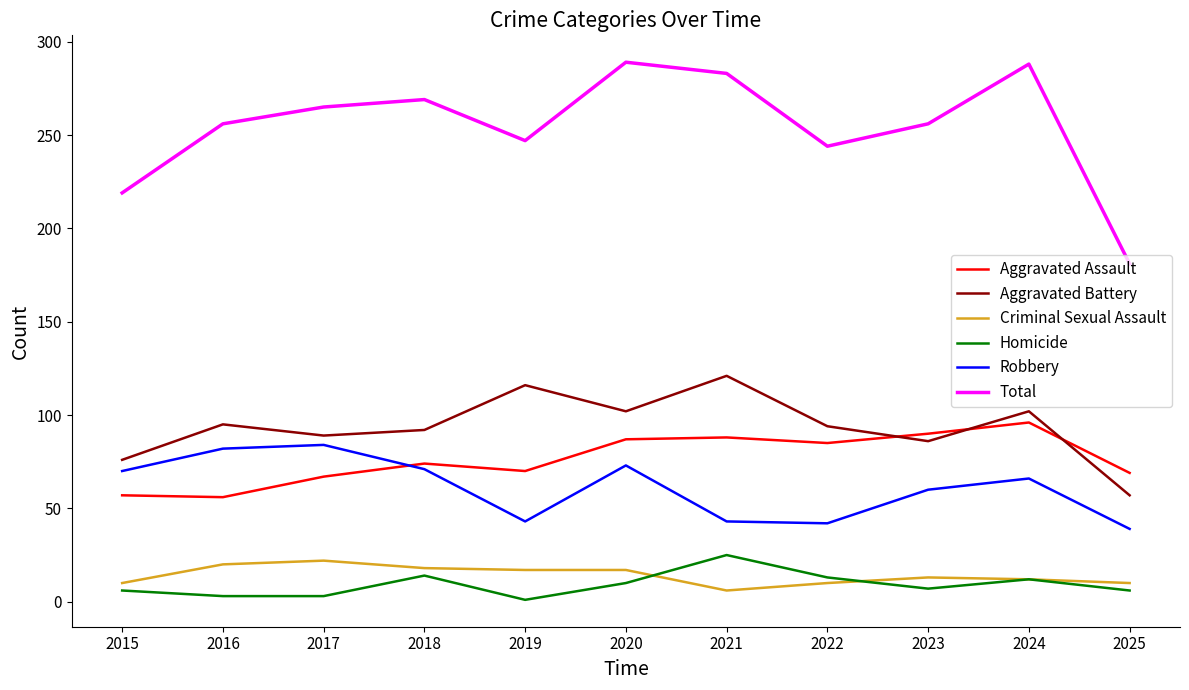

What is the minimum value for Robbery?

39